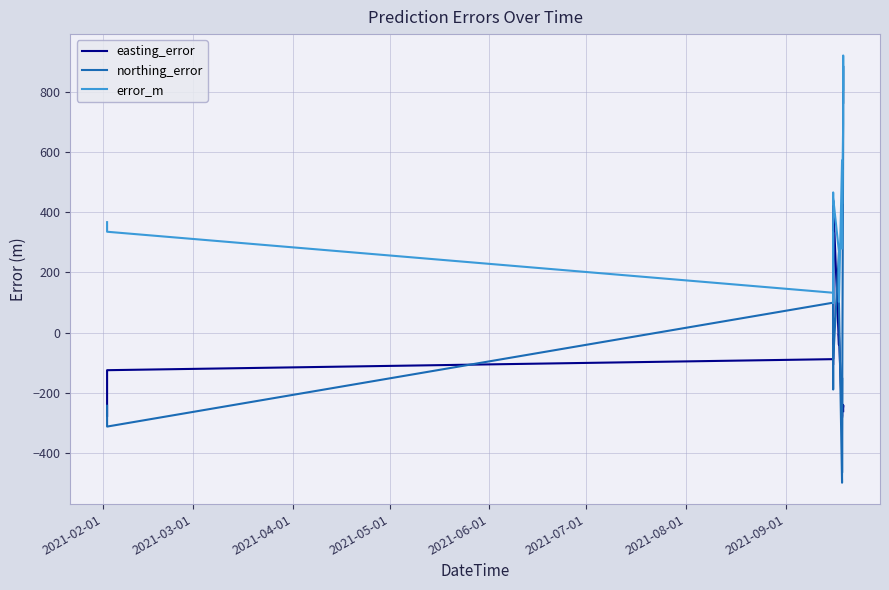

How many series are shown in this chart?

3